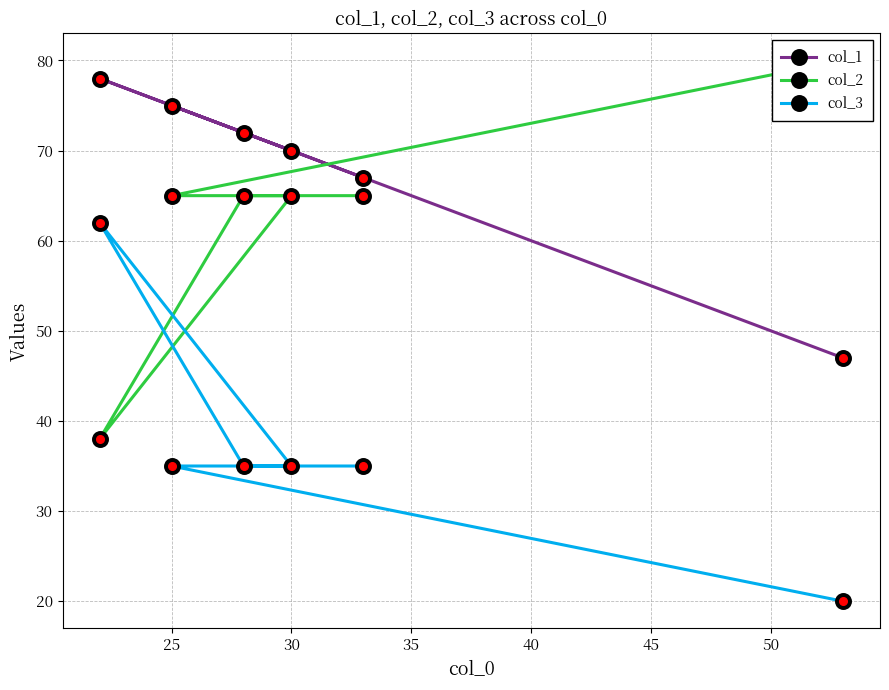

What is the highest value of the col_1 series?

78